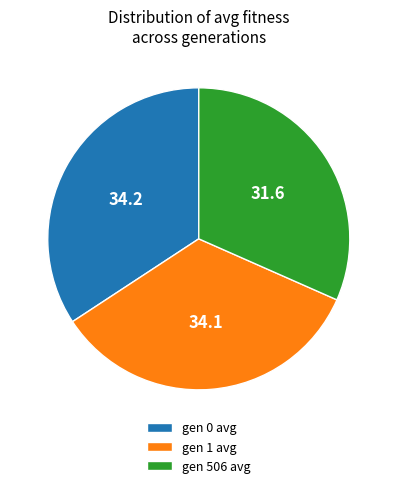

True or false: gen 0 avg accounts for 34% of the total.

True